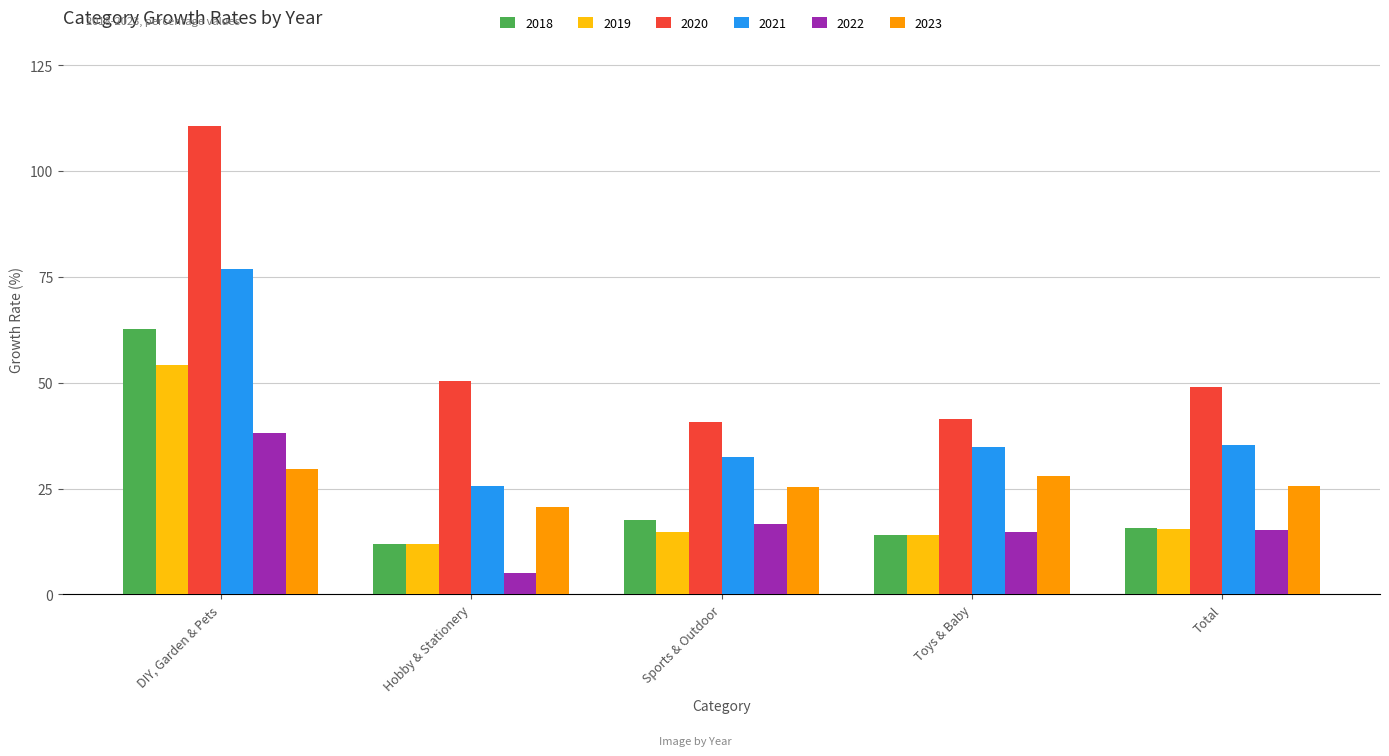

At which label does 2018 first exceed 15?

DIY, Garden & Pets